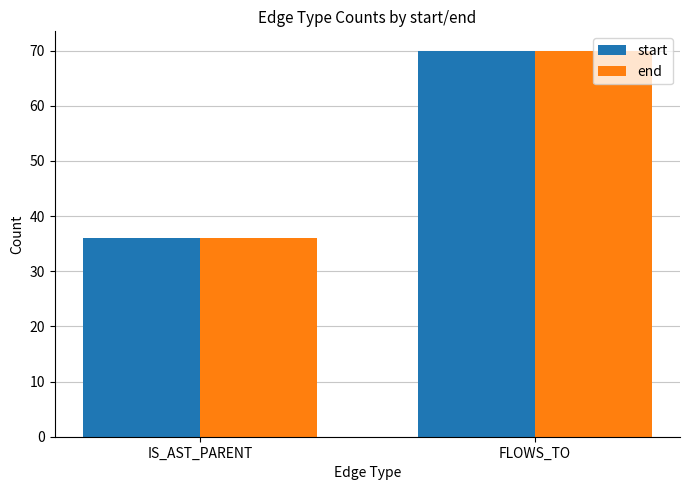

Where is end nearest to the value 53?

IS_AST_PARENT